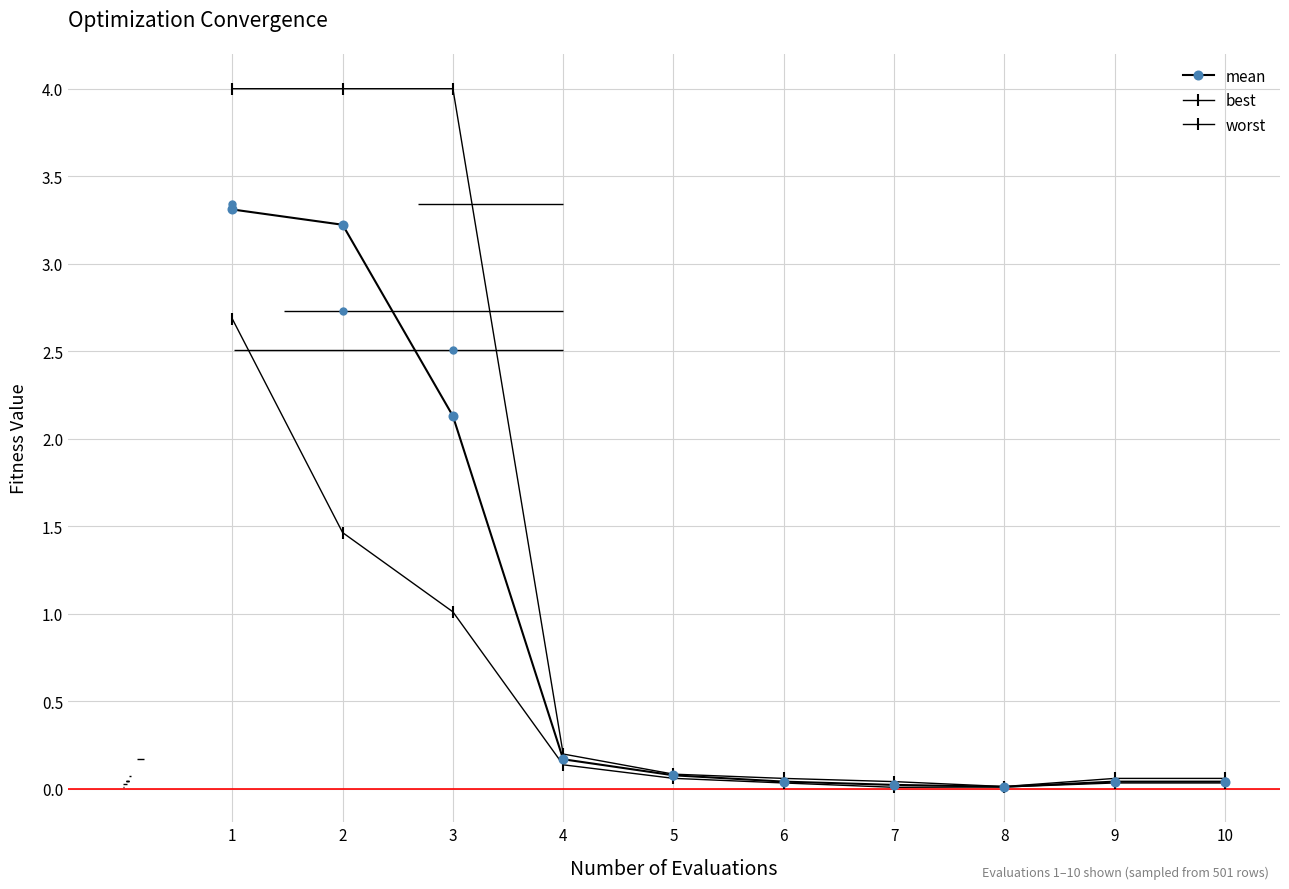

Which series has the largest range (max minus min)?

worst